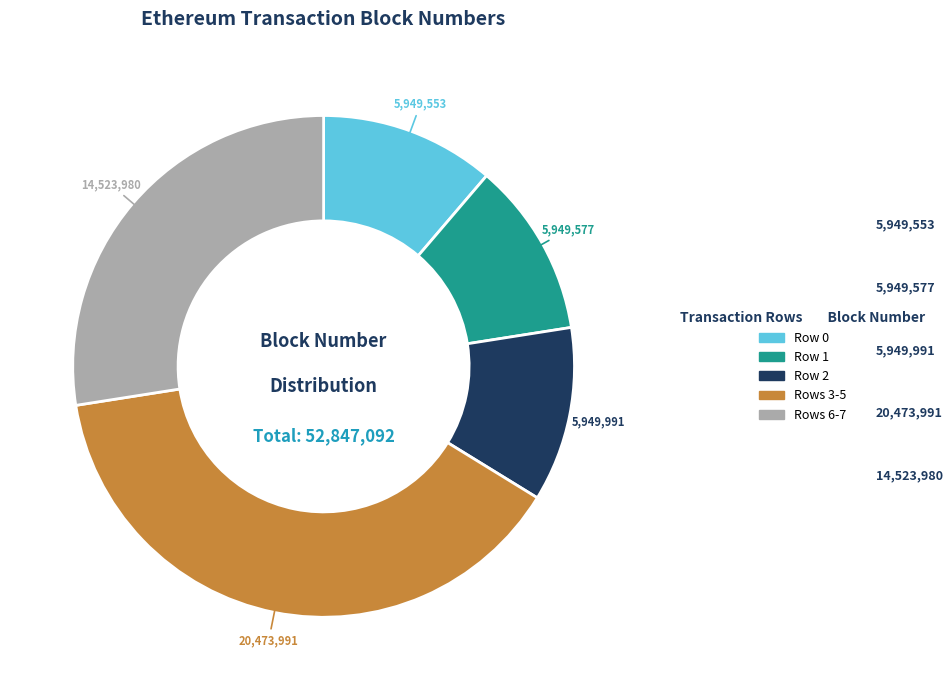

Does any single category account for the majority?

No